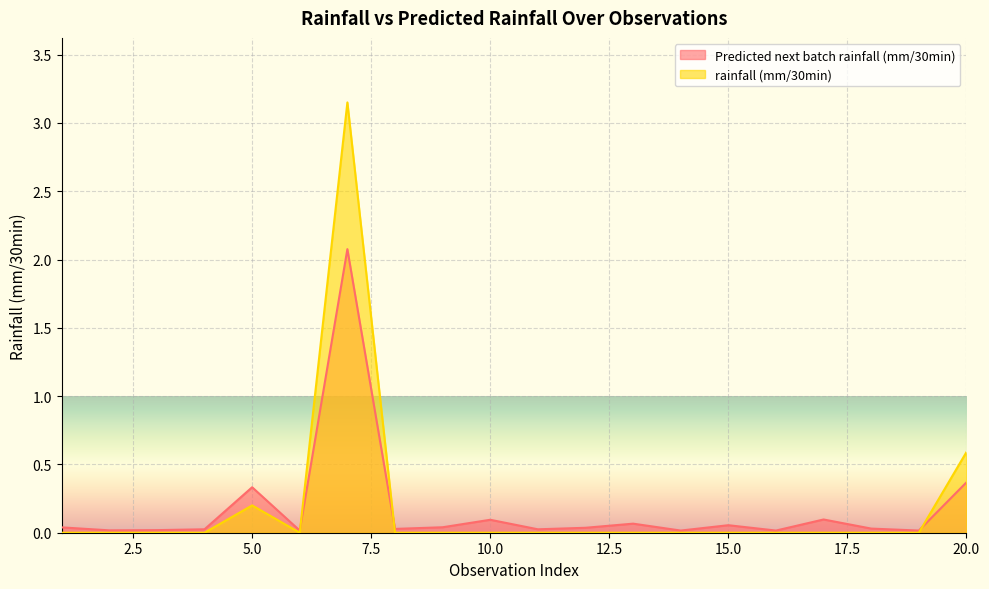

Does the chart display data point markers on the line(s)?

No